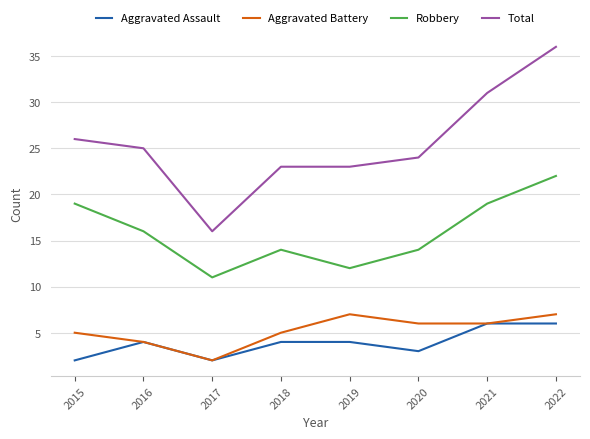

Reading left to right, extract all data points from this chart.

Aggravated Assault: 2	4	2	4	4	3	6	6
Aggravated Battery: 5	4	2	5	7	6	6	7
Robbery: 19	16	11	14	12	14	19	22
Total: 26	25	16	23	23	24	31	36